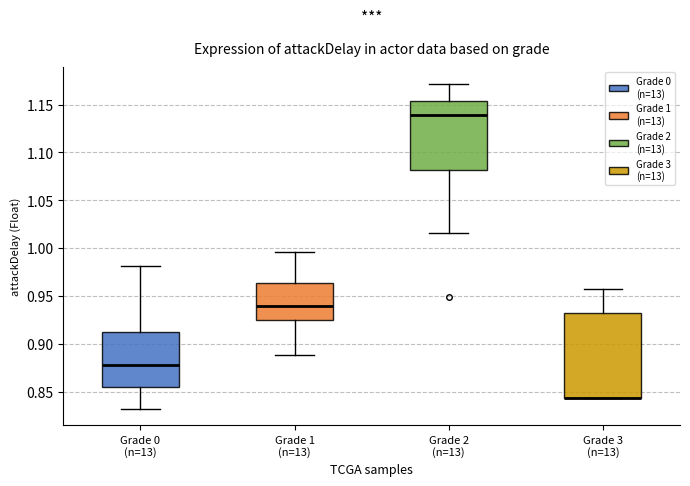

Comparing the boxes themselves (not the whiskers), which one is the tallest?

Grade 3 (n=13)